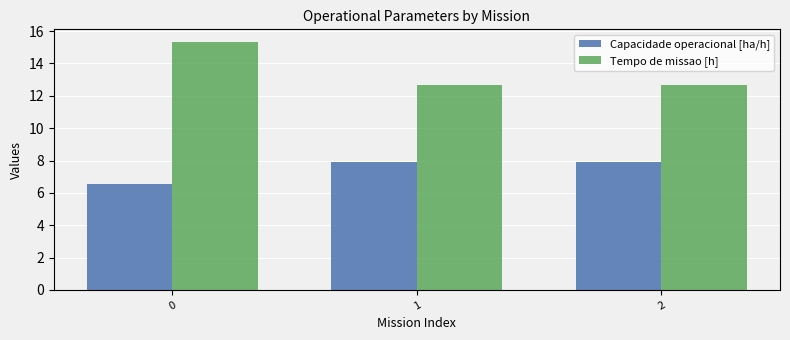

Which series has the largest range (max minus min)?

Tempo de missao [h]